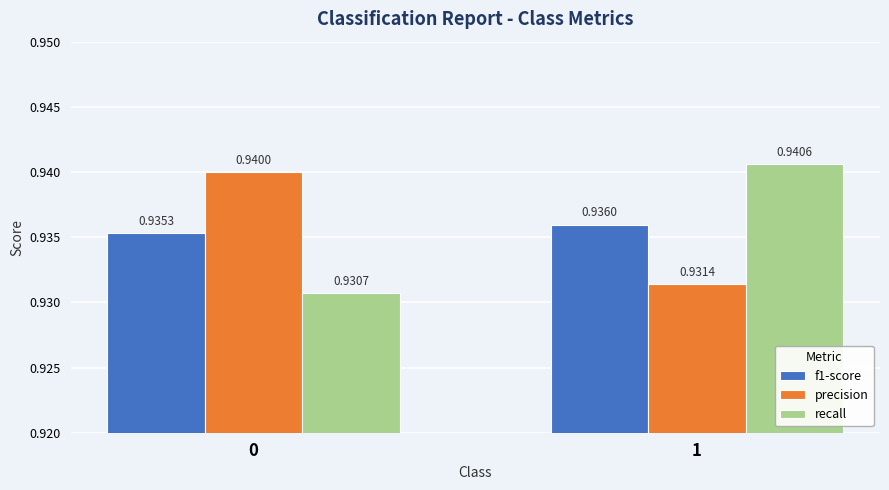

Is it true that f1-score equals 0.5 at 0?

False